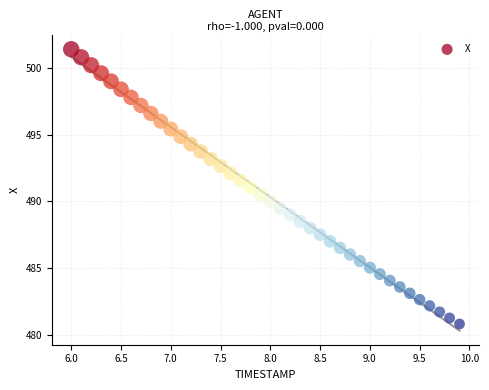

What is the range of X values (max minus min)?

3.9